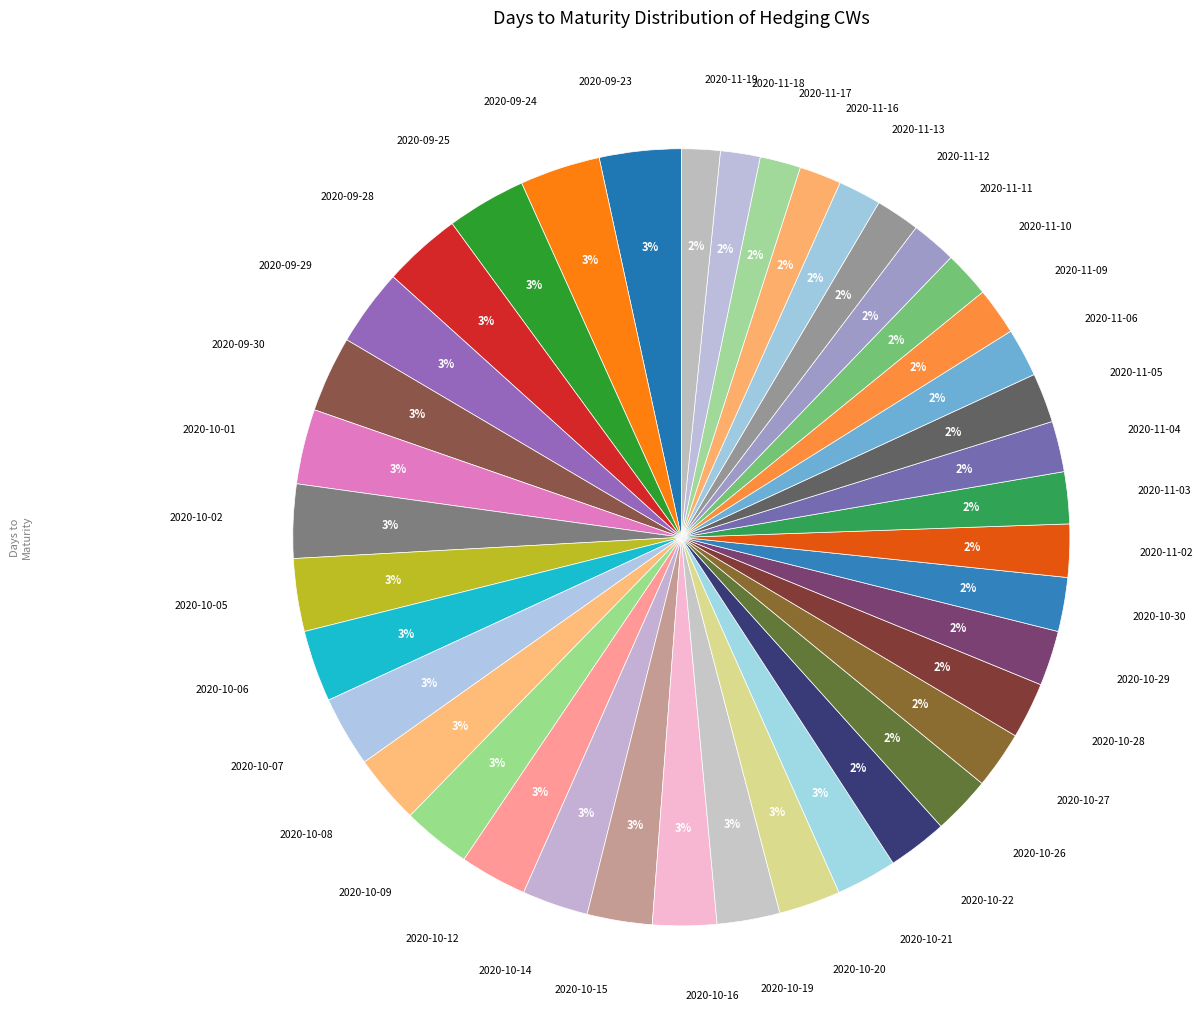

Is there a majority slice in this chart?

No